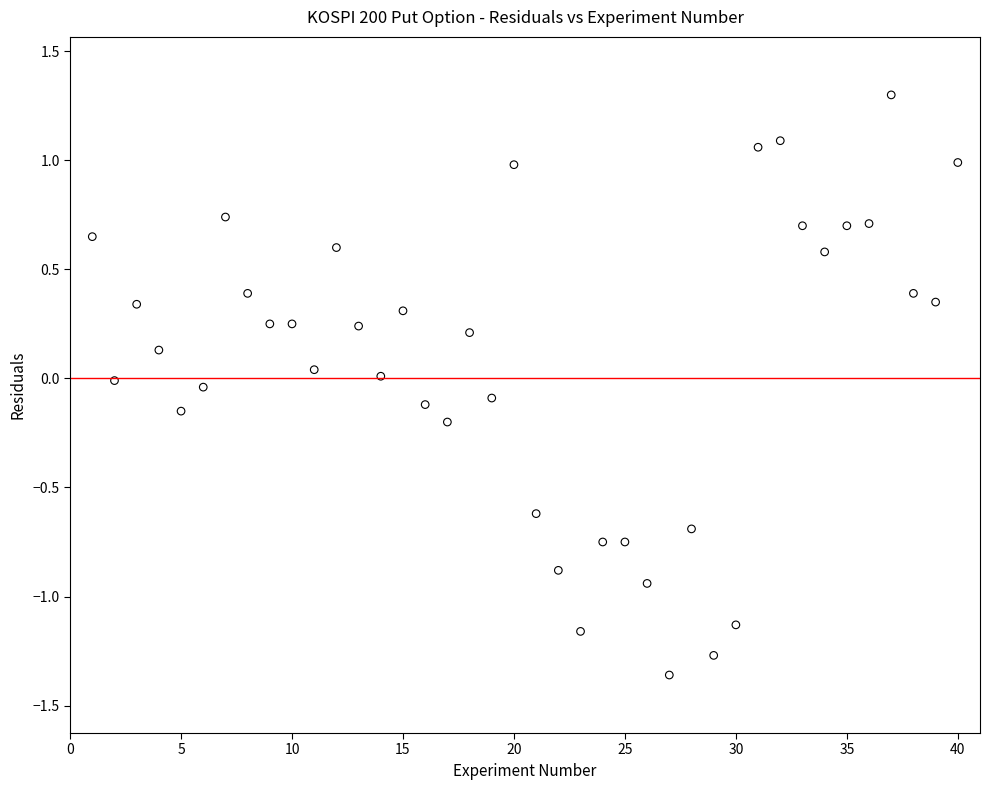

What is the range of X values (max minus min)?

39.0